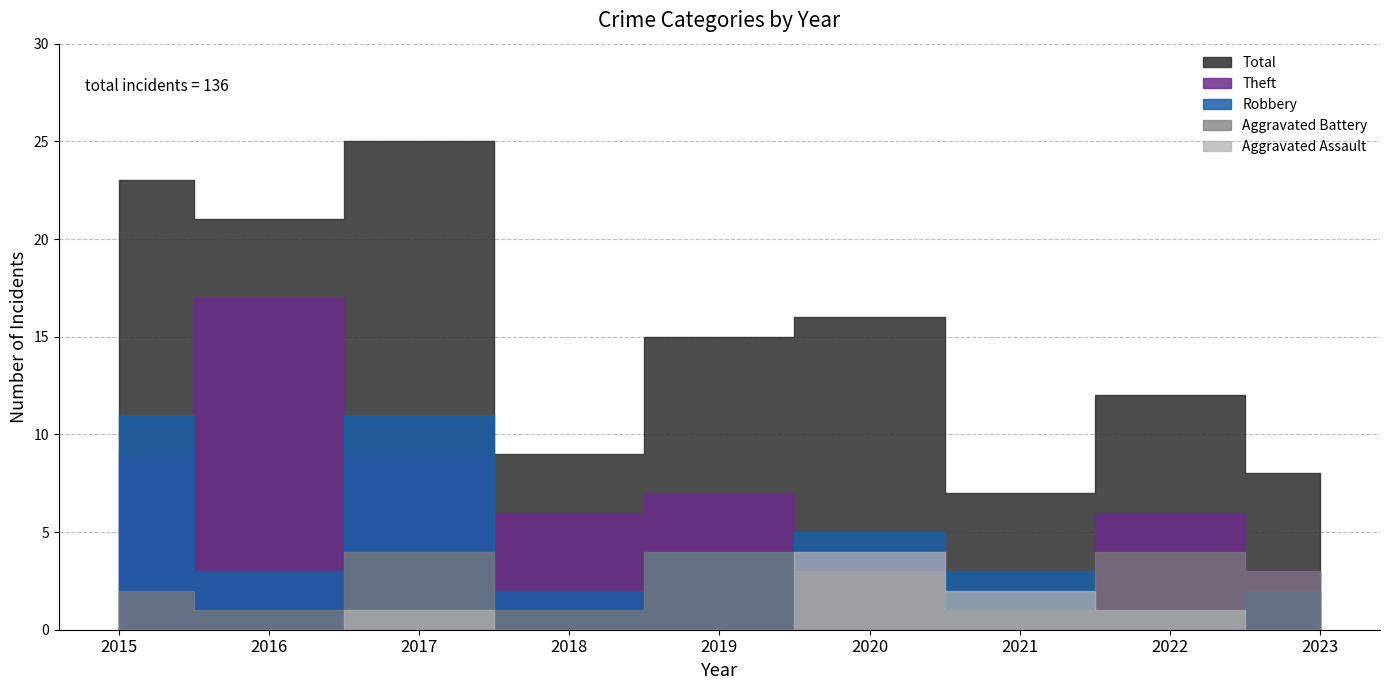

List the series in order of their peak value, highest first.

Total, Theft, Robbery, Aggravated Assault, Aggravated Battery